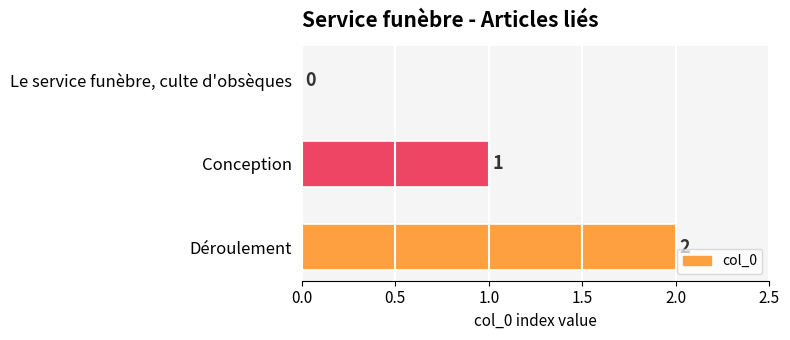

Which label corresponds to the largest value in the chart?

Déroulement